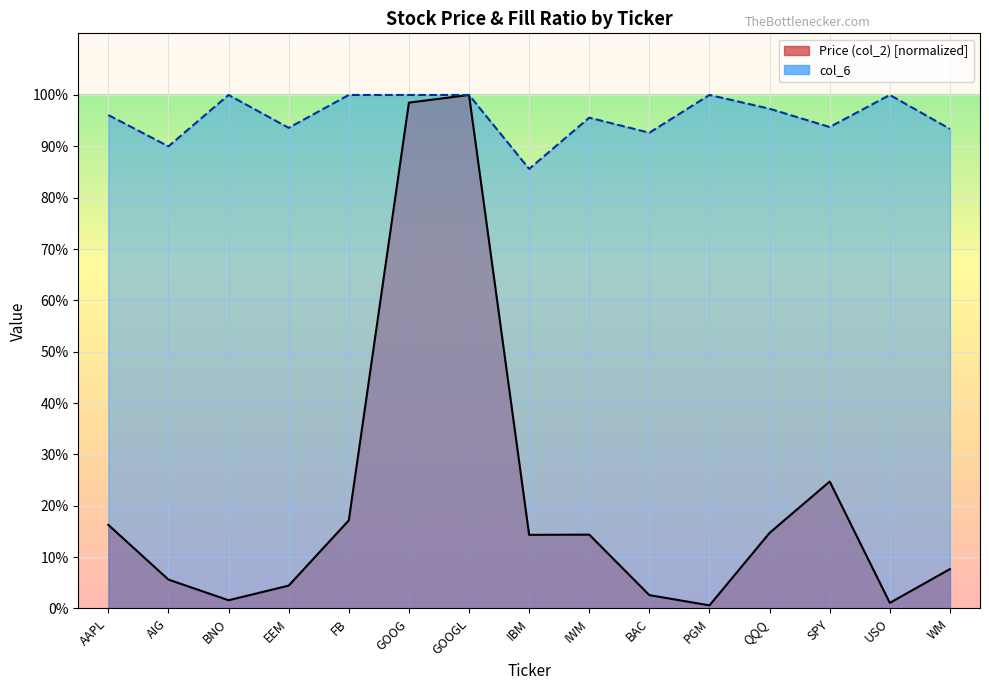

What is the maximum value shown in the chart?

1.0